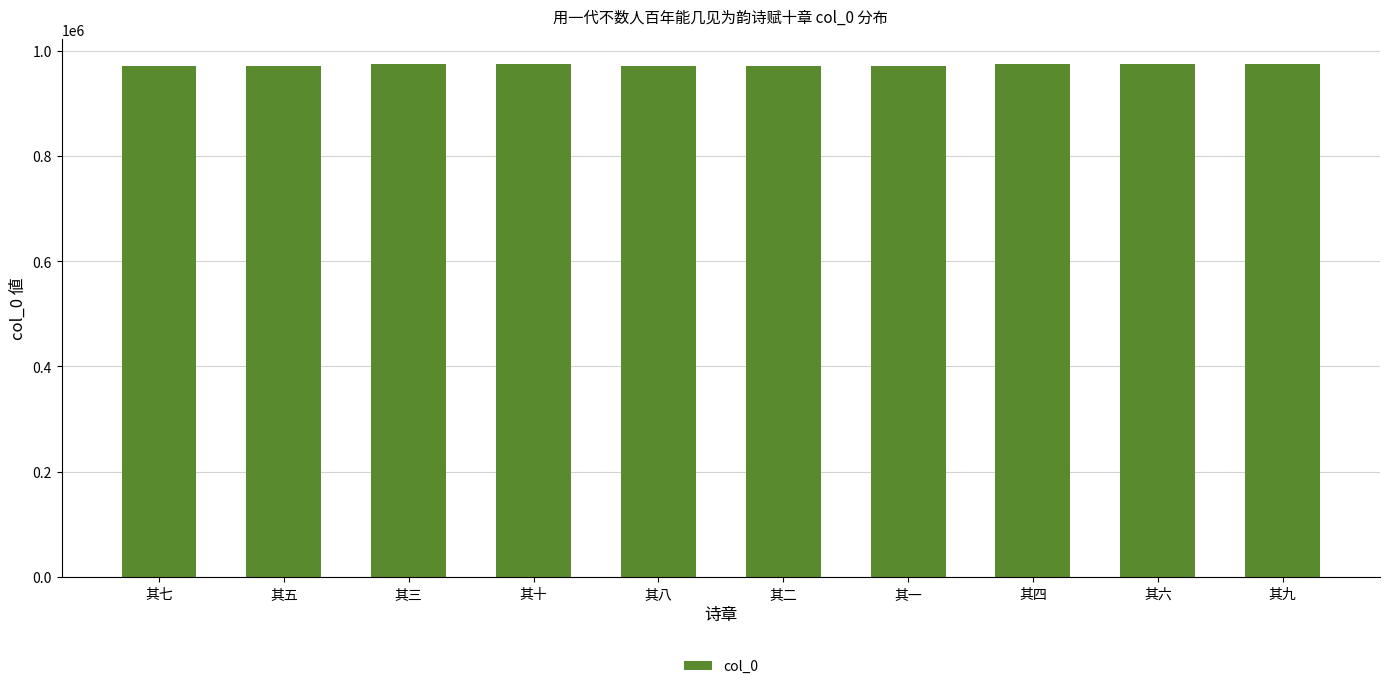

What is the label of the 3rd bar from the left?

其三